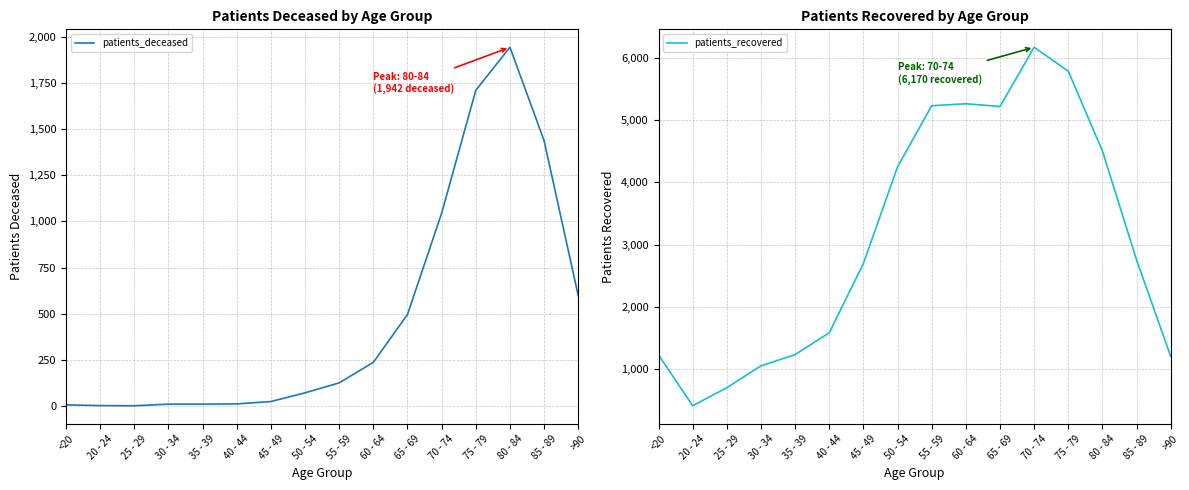

Reading left to right, what are all the values shown in this chart?

patients_deceased: <20=7	20 - 24=3	25 - 29=2	30 - 34=11	35 - 39=11	40 - 44=12	45 - 49=25	50 - 54=72	55 - 59=126	60 - 64=237	65 - 69=496	70 - 74=1044	75 - 79=1709	80 - 84=1942	85 - 89=1437	>90=598
patients_recovered: <20=1229	20 - 24=413	25 - 29=703	30 - 34=1054	35 - 39=1235	40 - 44=1585	45 - 49=2699	50 - 54=4250	55 - 59=5231	60 - 64=5263	65 - 69=5219	70 - 74=6170	75 - 79=5786	80 - 84=4504	85 - 89=2754	>90=1206